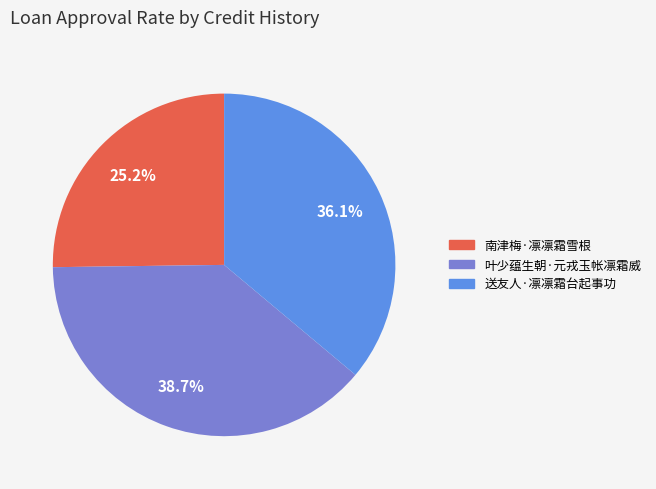

To the nearest percent, what is the combined percentage of 南津梅·凛凛霜雪根 and 送友人·凛凛霜台起事功?

61%